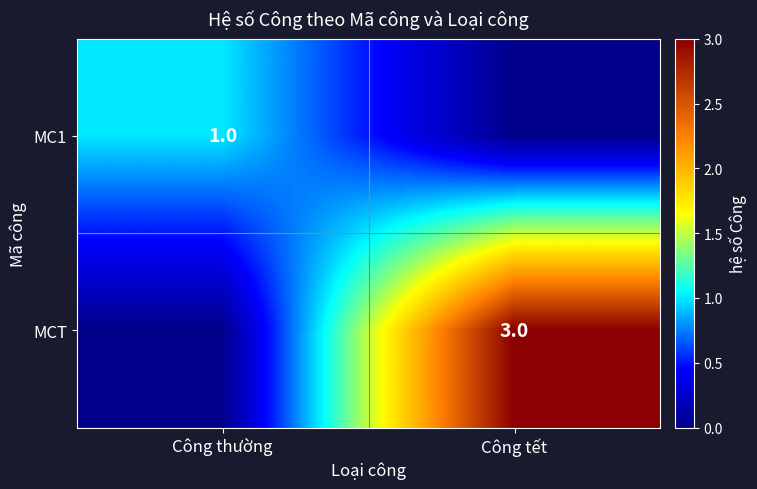

How many data points does each series have?

2